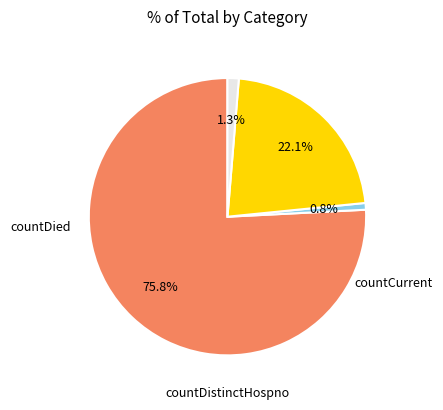

Does any single category account for the majority?

Yes